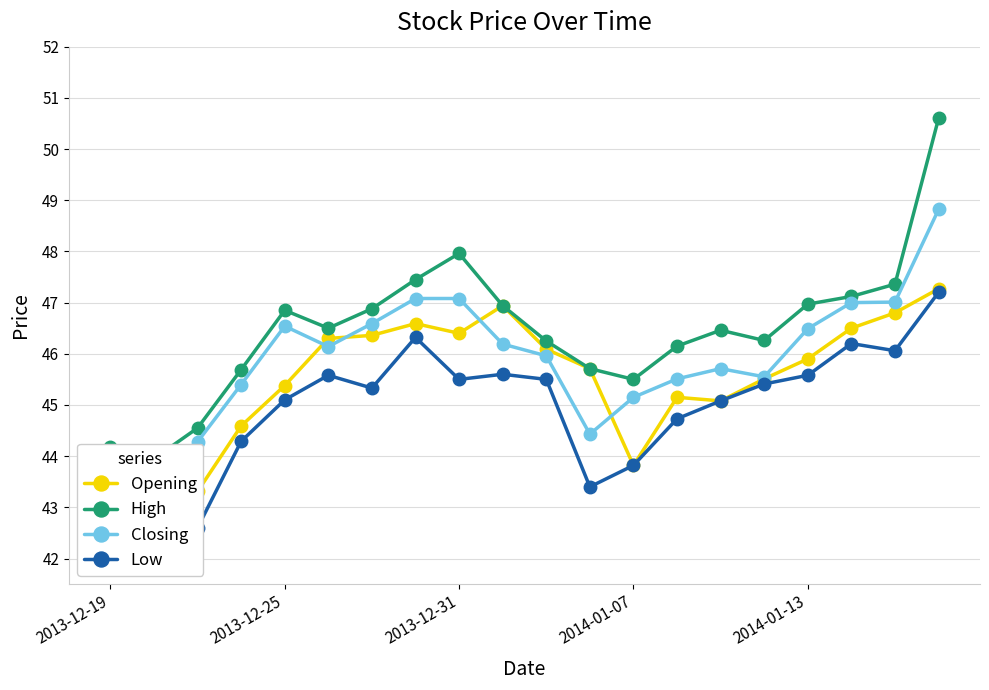

How many data points in Closing are above 46?

10